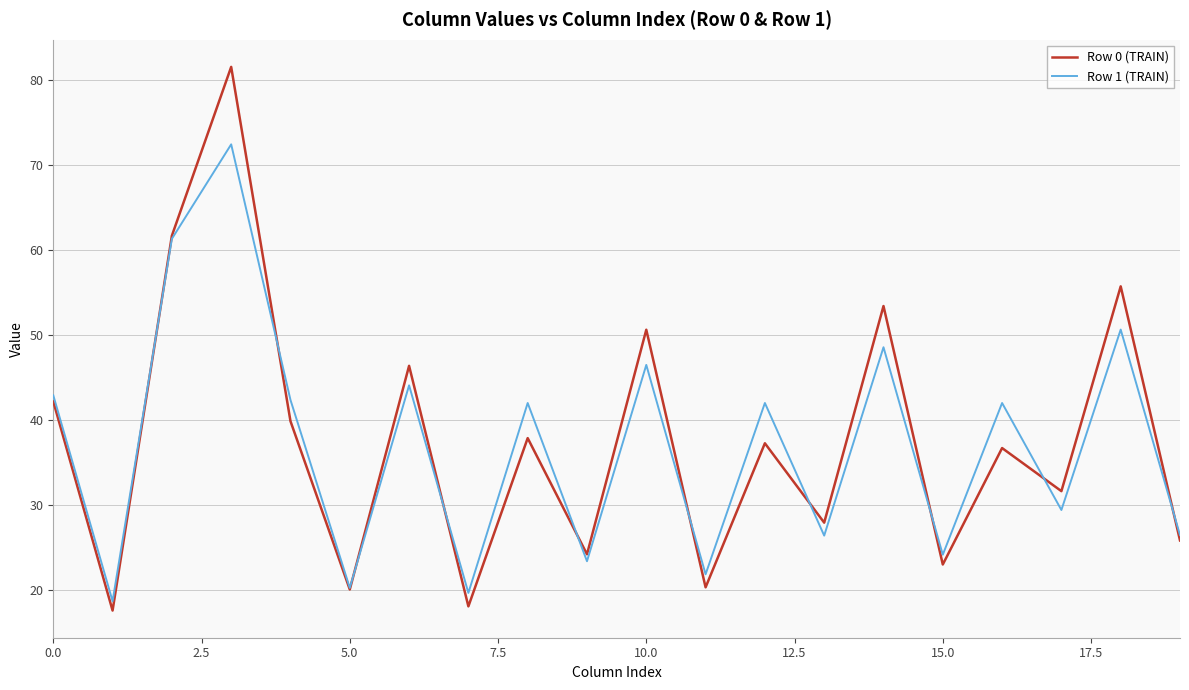

What is the lowest value of the Row 0 (TRAIN) series?

17.5